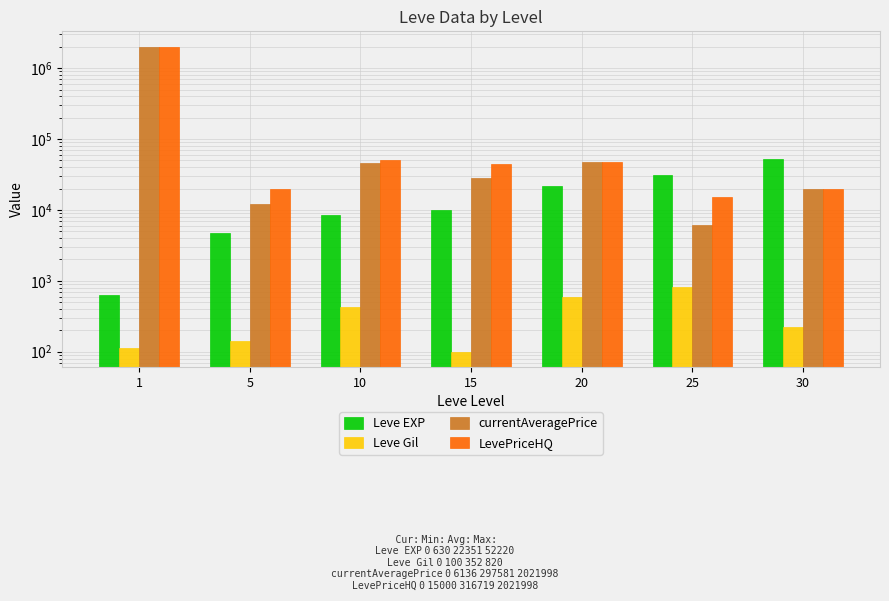

Is the value of LevePriceHQ at 15 greater than the value of currentAveragePrice at 25?

Yes